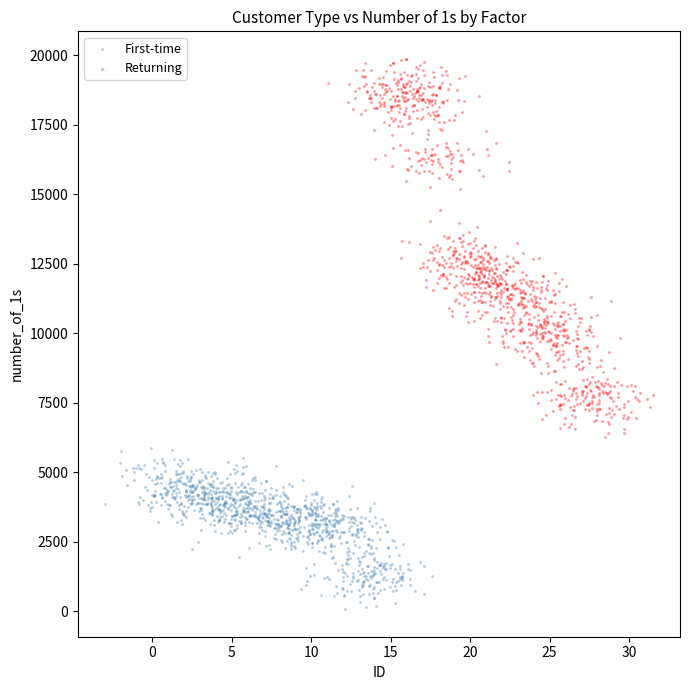

Which series contains the lowest Y value?

First-time